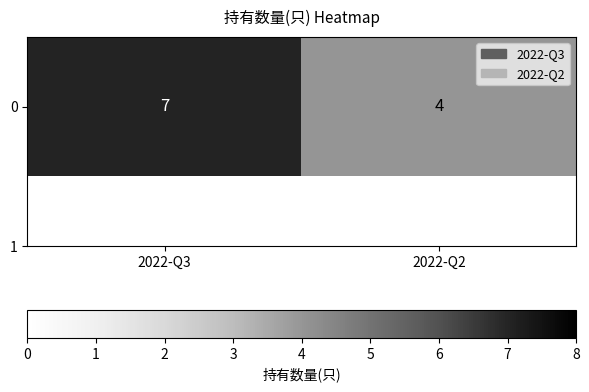

Is it true that the value at 2022-Q3 is 12?

False